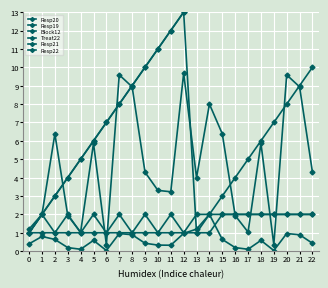

Rank the series by their maximum value, from lowest to highest.

Resp20, Block12, Resp21, Treat22, Resp19, Resp22